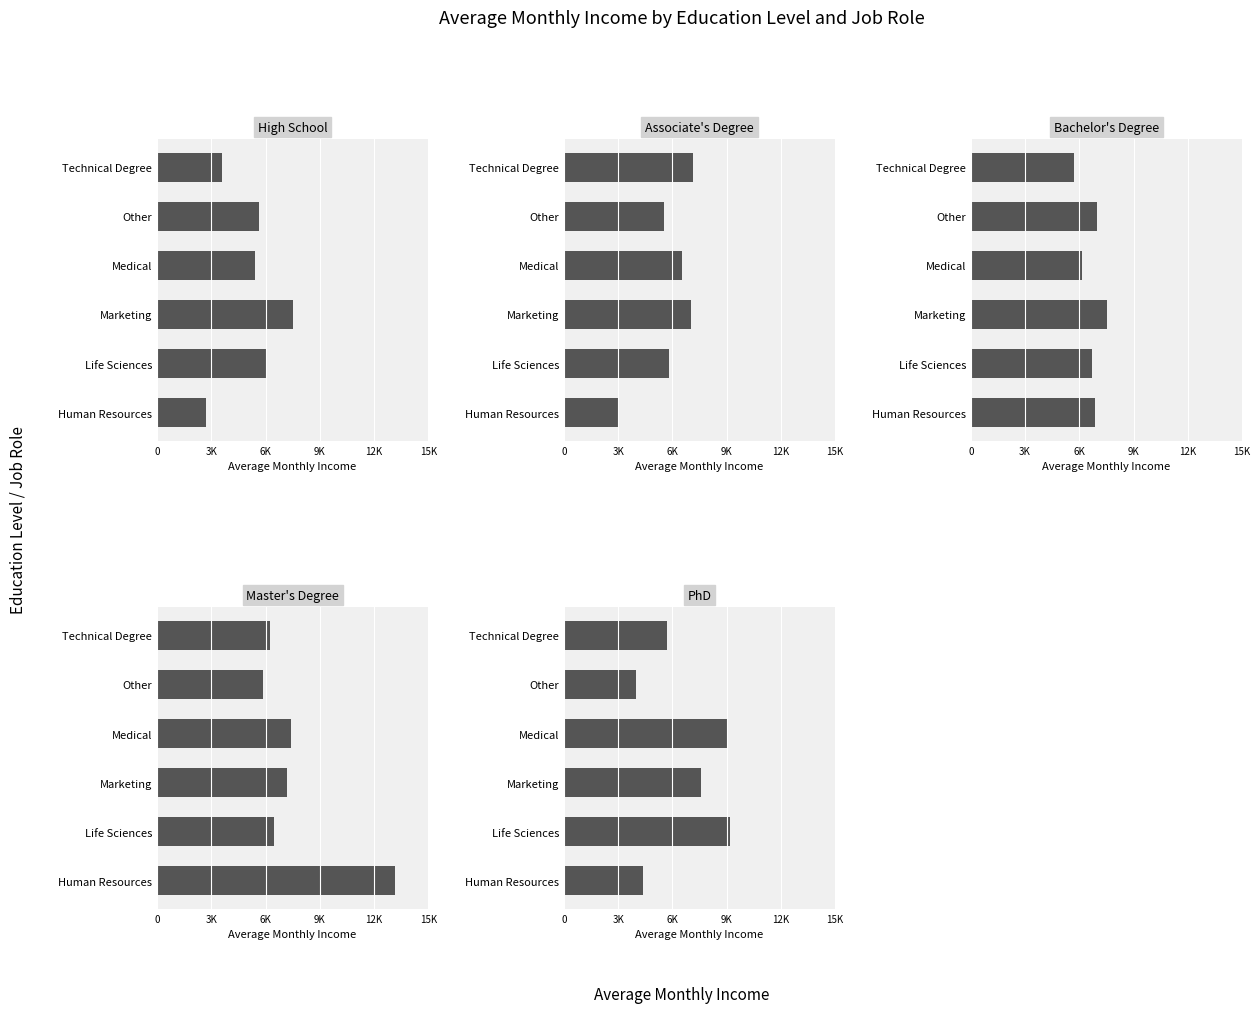

What is the difference between the second highest and second lowest values in the Associate's Degree series?

1545.2